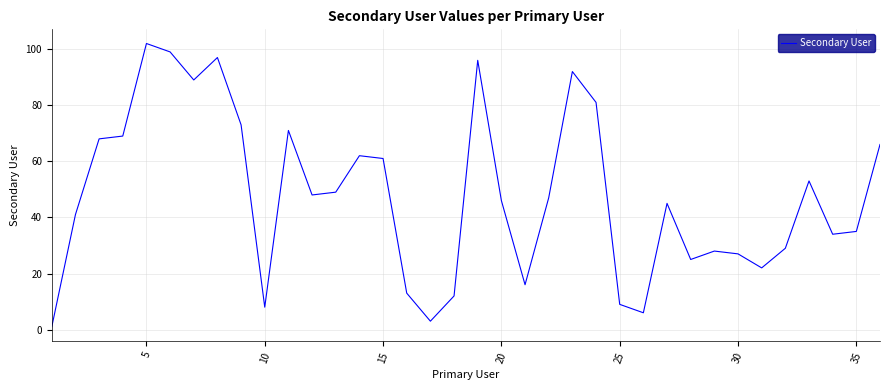

What is the difference between the maximum and minimum values?

101